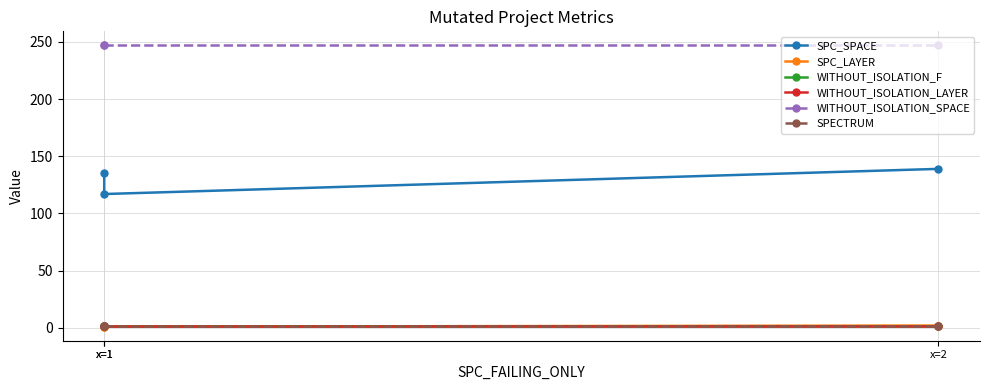

What is the value of the WITHOUT_ISOLATION_F point at the 1st from the left?

2